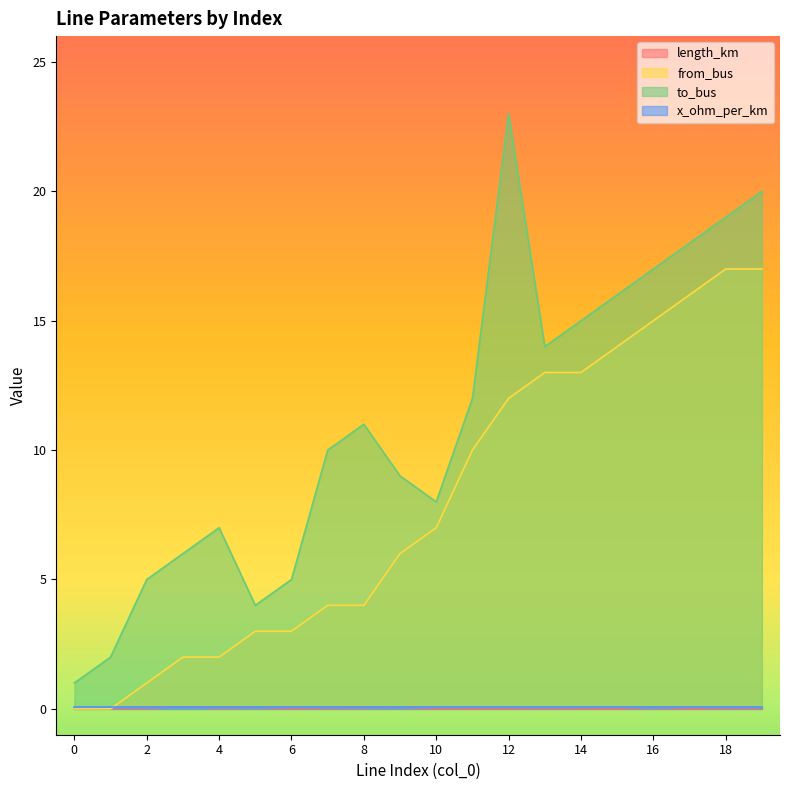

At which label does from_bus first exceed 7?

11